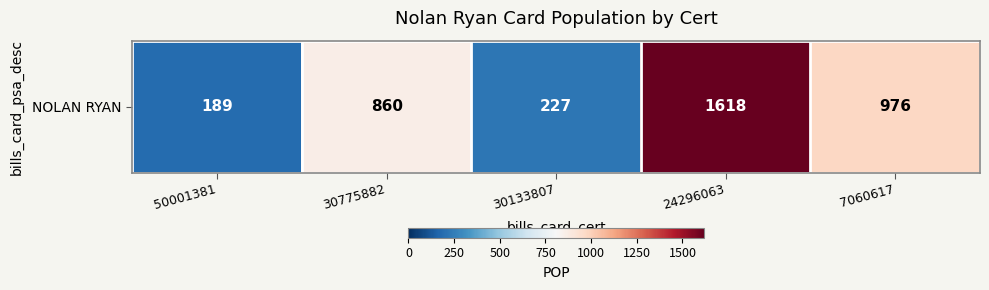

List the labels in order of value, smallest first.

50001381, 30133807, 30775882, 7060617, 24296063